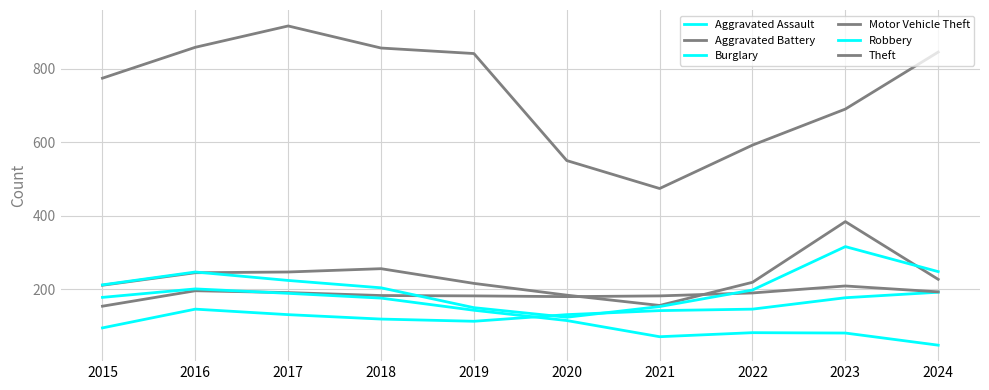

How many lines are shown in the chart?

6